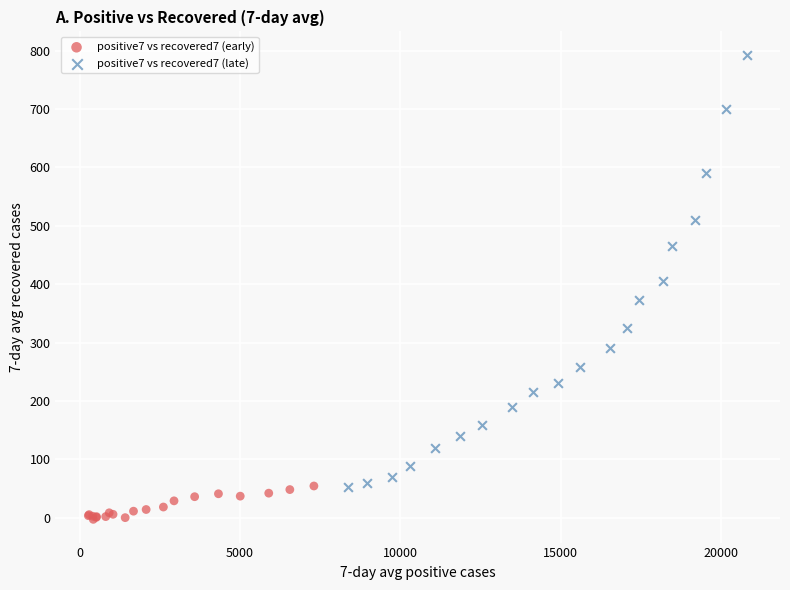

Which series contains the highest Y value?

positive7 vs recovered7 (late)